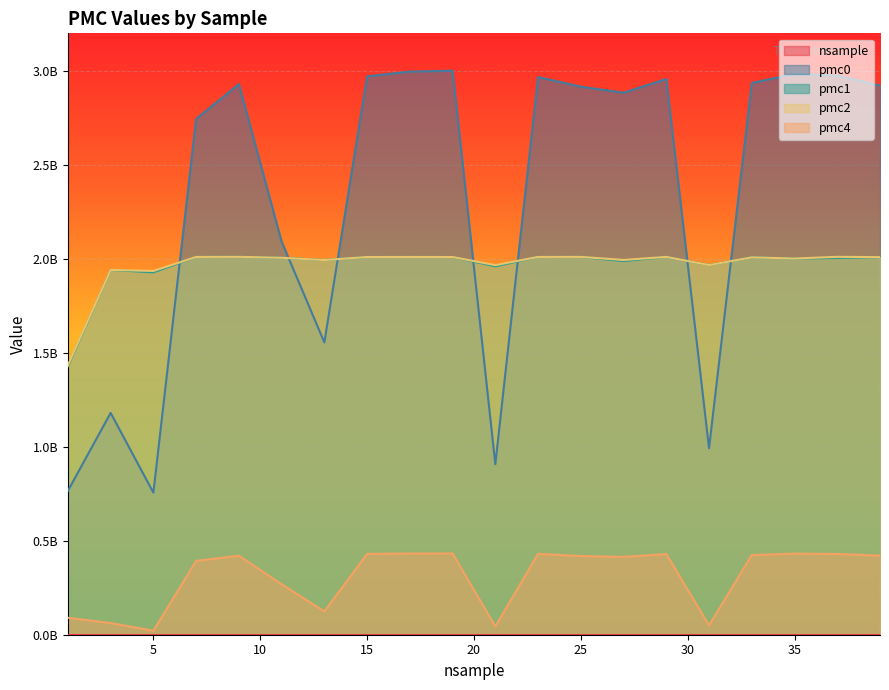

Reading left to right, transcribe all the data shown in this chart.

nsample: 1	3	5	7	9	11	13	15	17	19	21	23	25	27	29	31	33	35	37	39
pmc0: 765741030	1180216899	755823516	2744611510	2929991185	2091975943	1555457296	2971161749	2996431800	3001377038	907133778	2967458549	2916230270	2884076813	2957057754	992412828	2936041563	2983505451	2975412000	2922274281
pmc1: 1428384400	1941313548	1928189348	2010174271	2010779283	2005815443	1993873800	2009898113	2010043223	2009898626	1960452646	2010199893	2010429396	1988030146	2010517568	1966969567	2008113865	2001763021	2004777708	2009101904
pmc2: 1433759622	1941373494	1935489564	2010160452	2010798726	2005830402	1993826562	2009878584	2010054204	2009909292	1966424628	2010217860	2010465246	1994047800	2010550344	1966984458	2008070832	2001774312	2010781896	2009129646
pmc4: 90239863	62125816	21240272	392686648	420514914	268669509	124105948	430198625	432150041	432326741	44326509	430327923	418695473	413949367	429346662	49993710	424093618	431491607	429648981	420949152